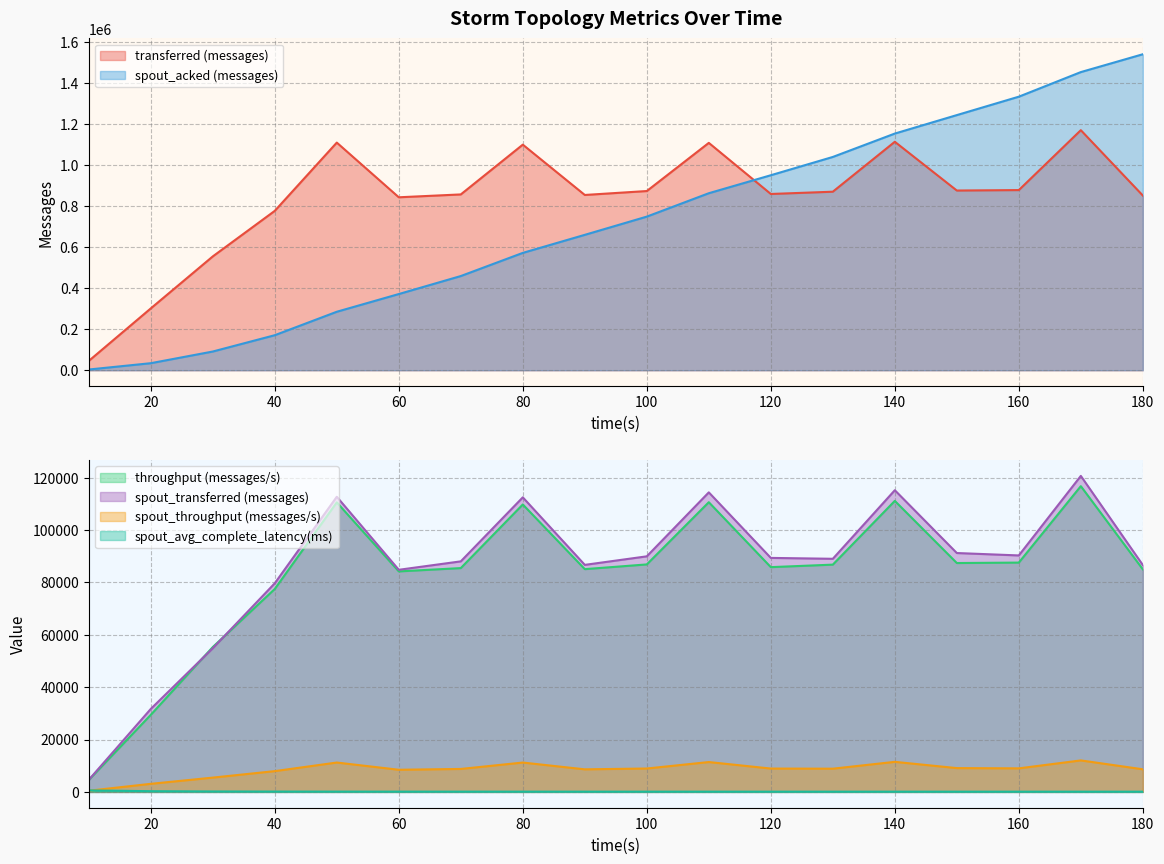

How many distinct data groups are displayed?

6